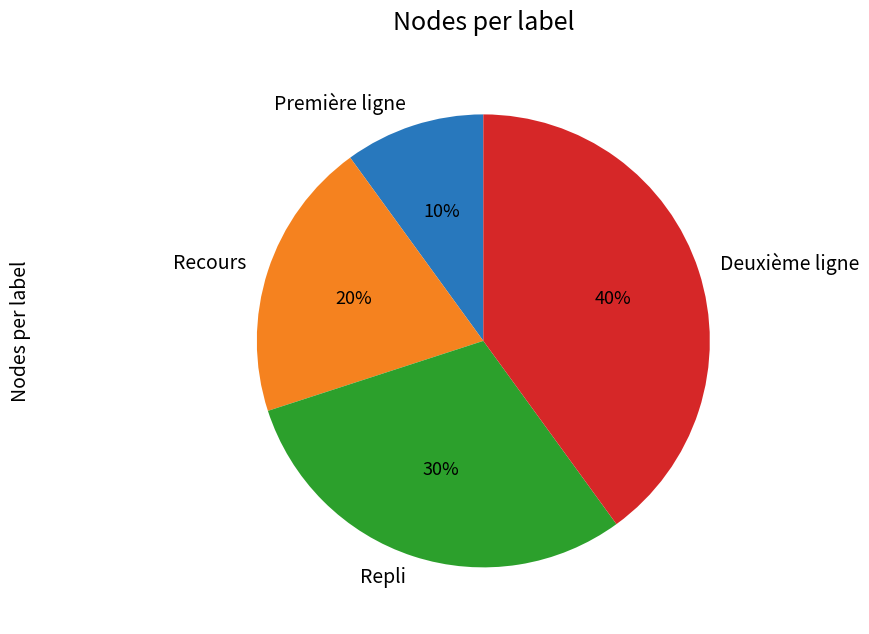

To the nearest percent, what portion does Deuxième ligne represent?

40%